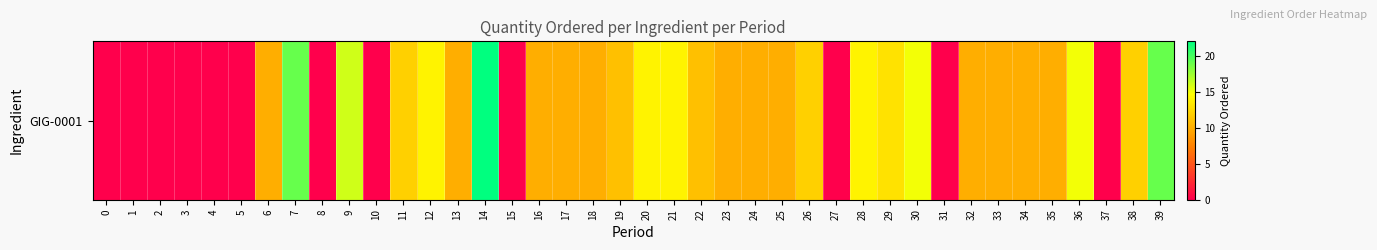

Between 18 and 3, which is larger?

18